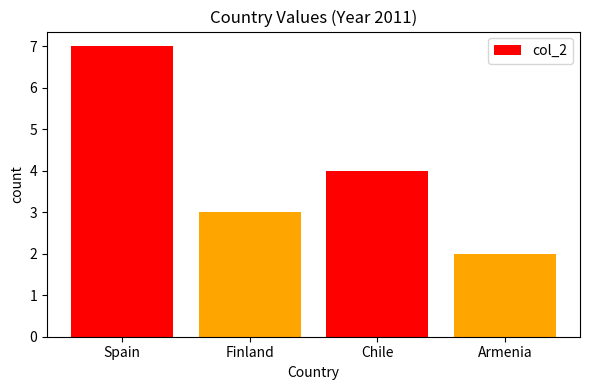

What is the label of the 2nd bar from the right?

Chile